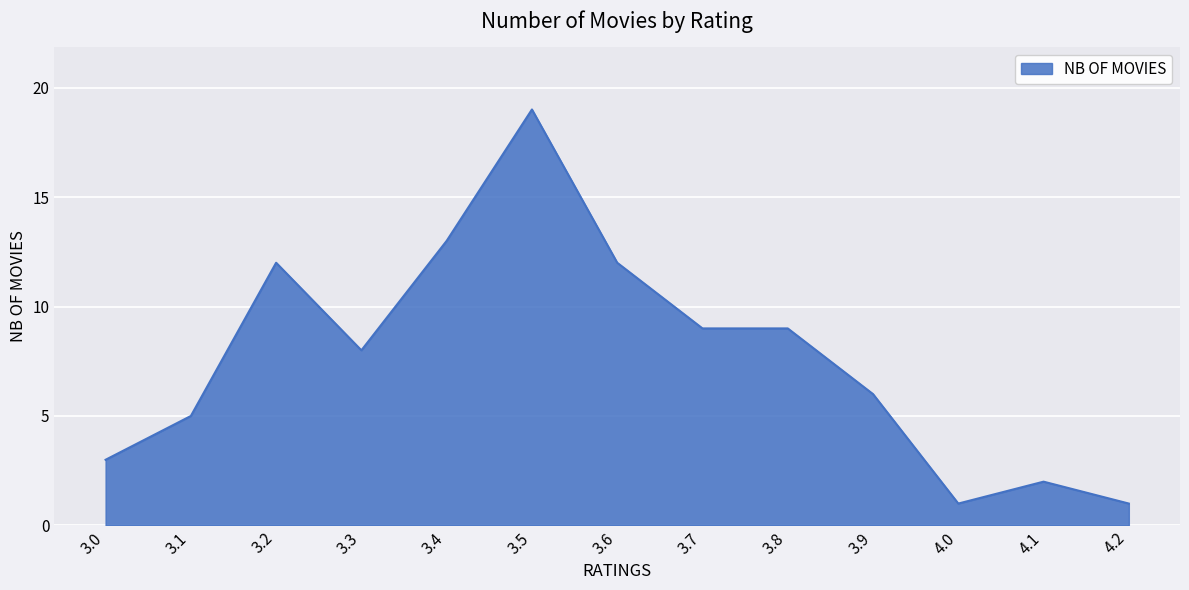

At which category does the chart reach its peak across all series?

3.5